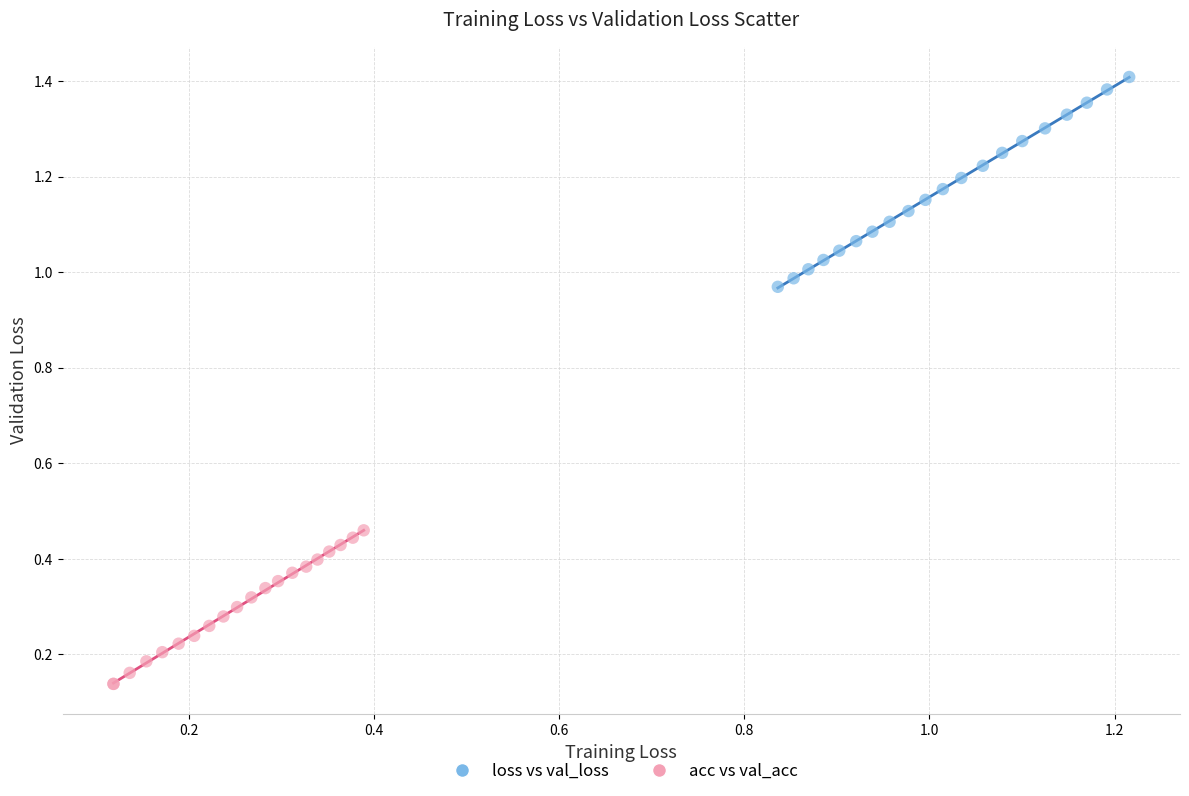

Which series has the widest spread of Y values?

loss vs val_loss